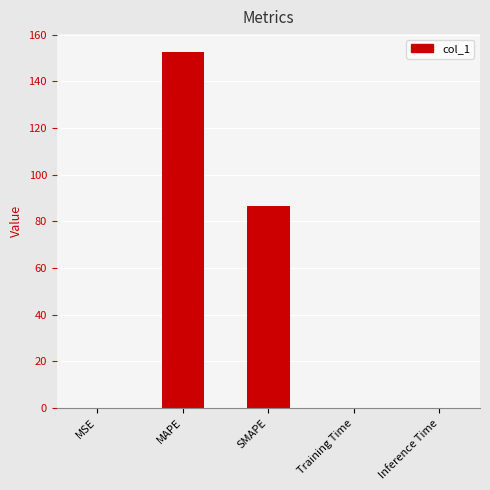

Which label corresponds to the largest value in the chart?

MAPE